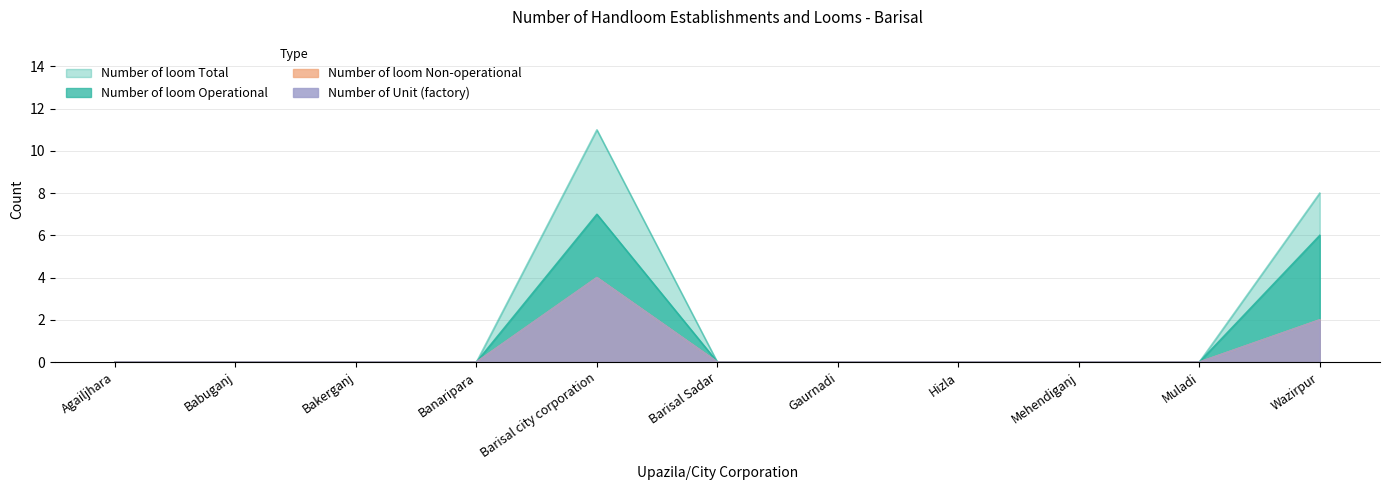

Count the number of categories in the chart.

11